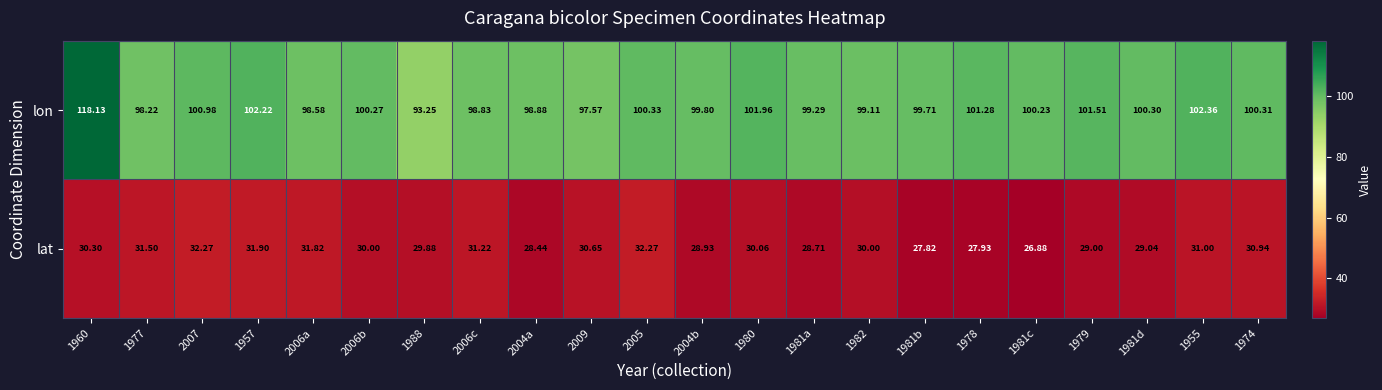

Rank the series by their average value, from highest to lowest.

lon, lat